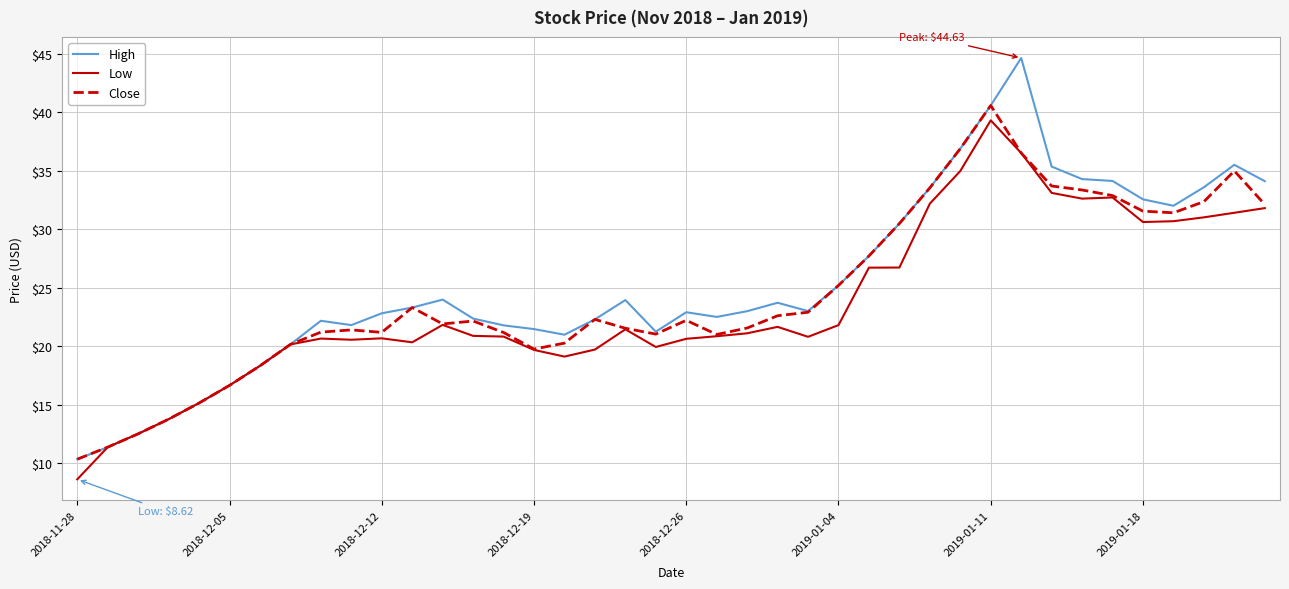

What is the minimum value shown in the chart?

8.6